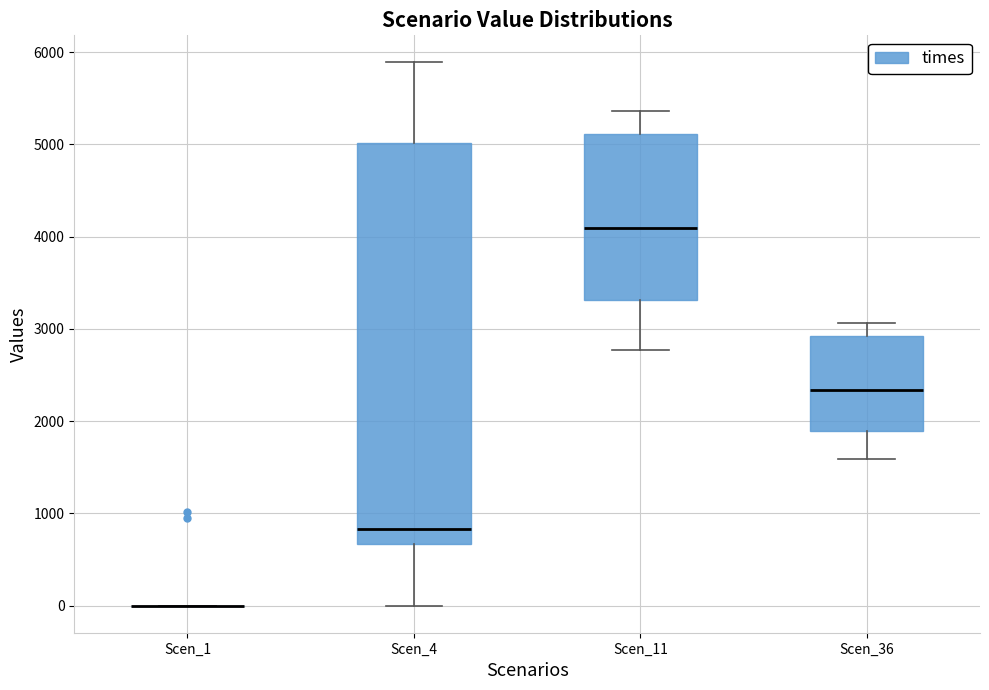

Reading left to right, transcribe this box plot: for each box, give where its median line is, the range the box spans, and where its two whiskers end, as read against the y-axis. The values are not printed on the chart, so give them approximately, as read against the axis.

Scen_1: box collapsed to a line at 0, whiskers 0 to 0
Scen_4: median 800, box 700 to 5000, whiskers 0 to 5900
Scen_11: median 4100, box 3300 to 5100, whiskers 2800 to 5400
Scen_36: median 2300, box 1900 to 2900, whiskers 1600 to 3100